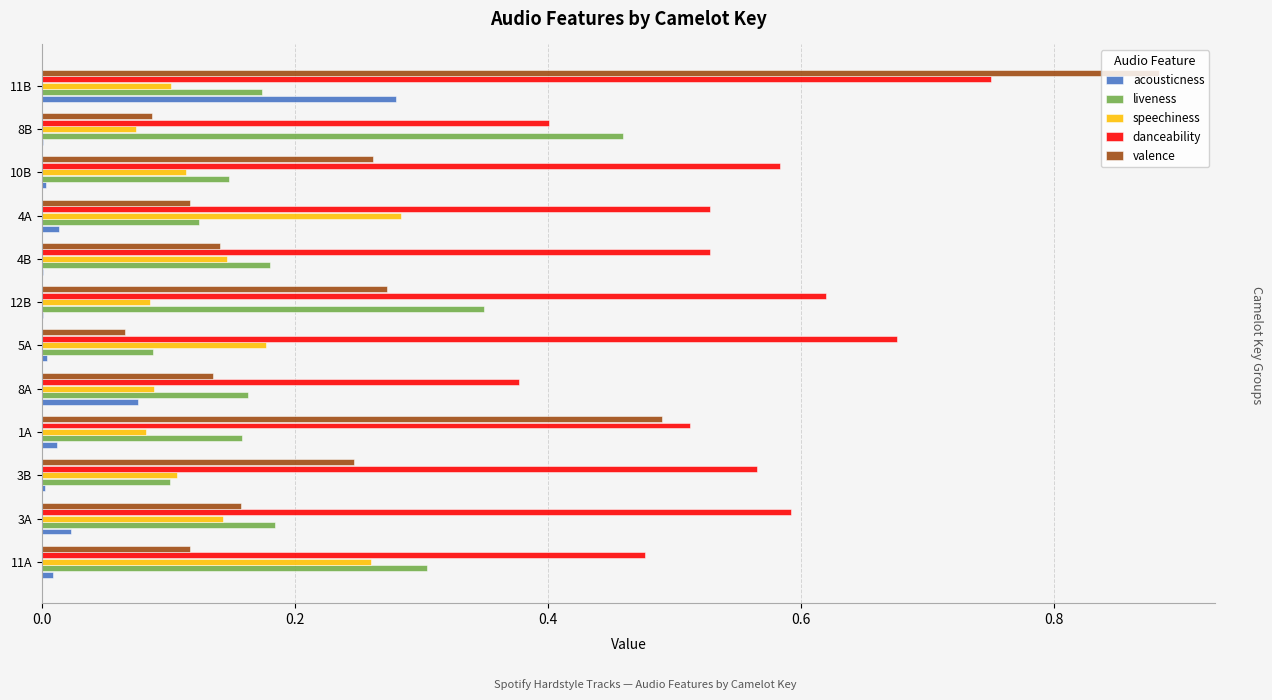

What is the sum of all speechiness values?

1.7